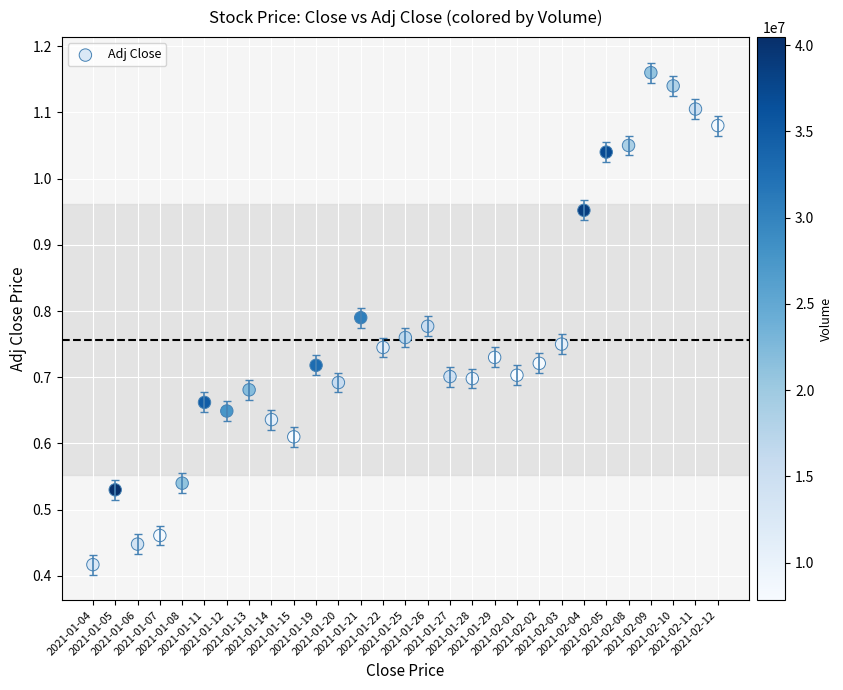

Count the number of points in this scatter plot.

29